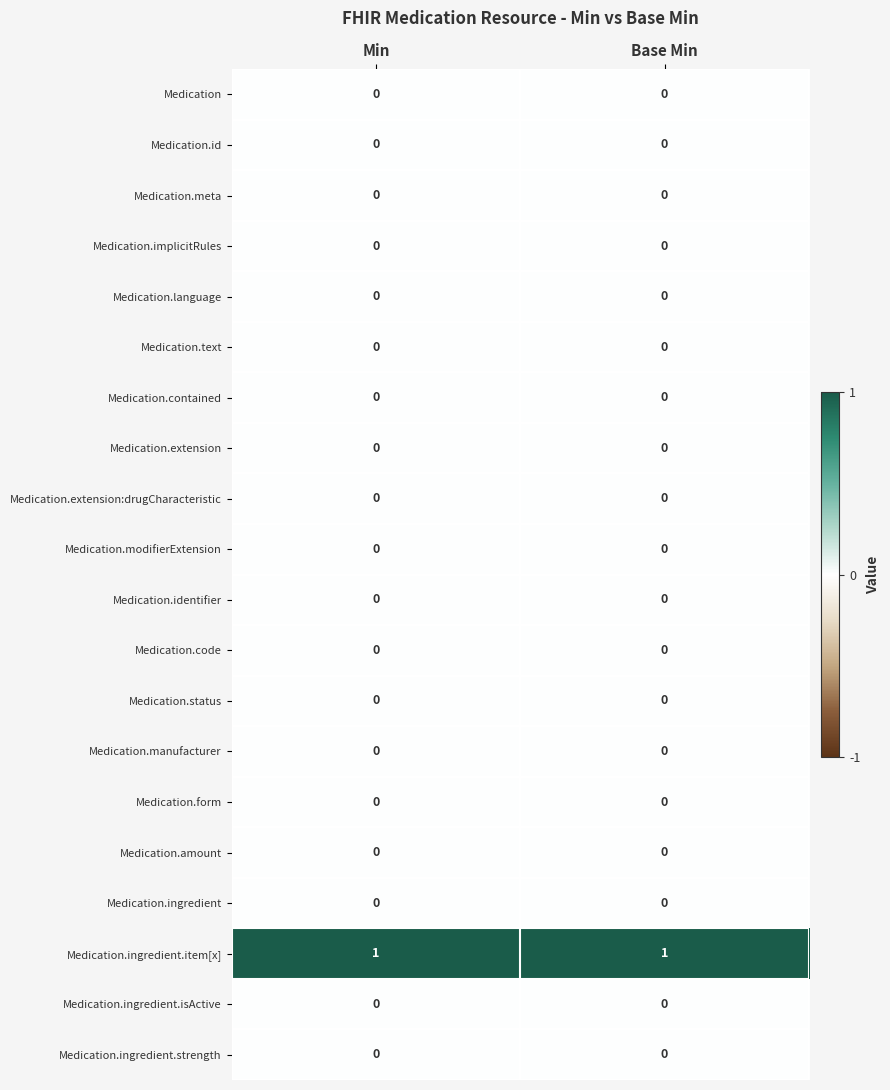

True or false: Medication.text has a value of 0 at Base Min.

True